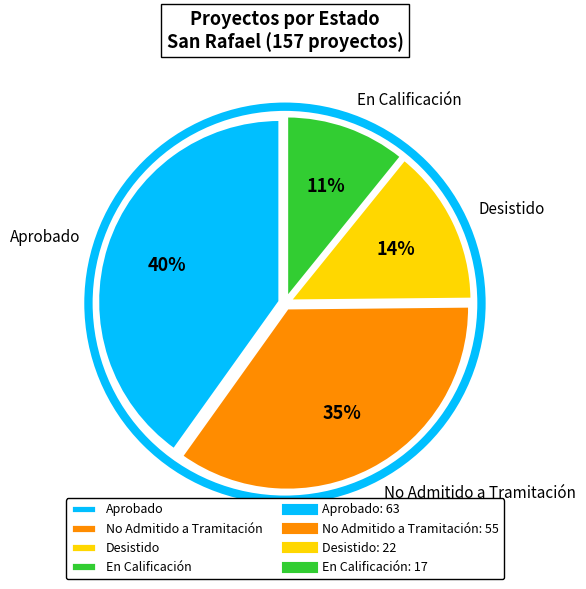

Which category has the biggest portion of the pie?

Aprobado